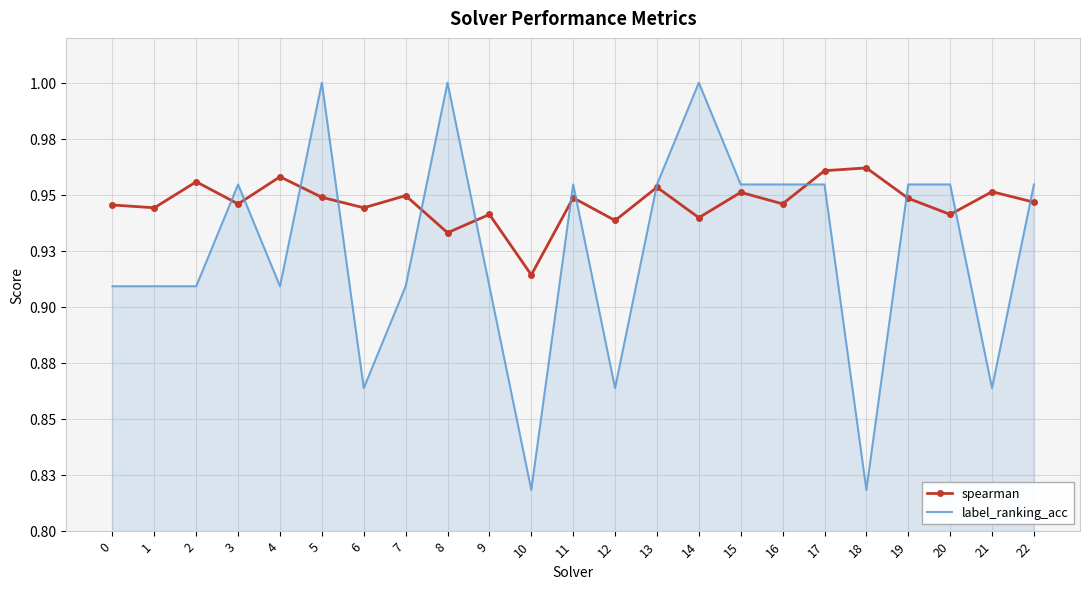

What is the value of the label_ranking_acc point at the 8th from the left?

0.9